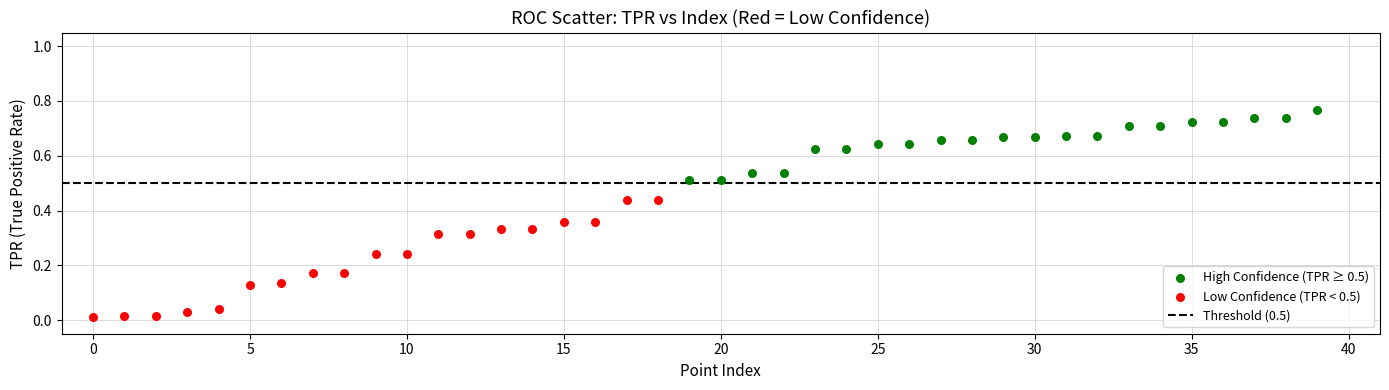

Which series contains the highest Y value?

High Confidence (TPR ≥ 0.5)